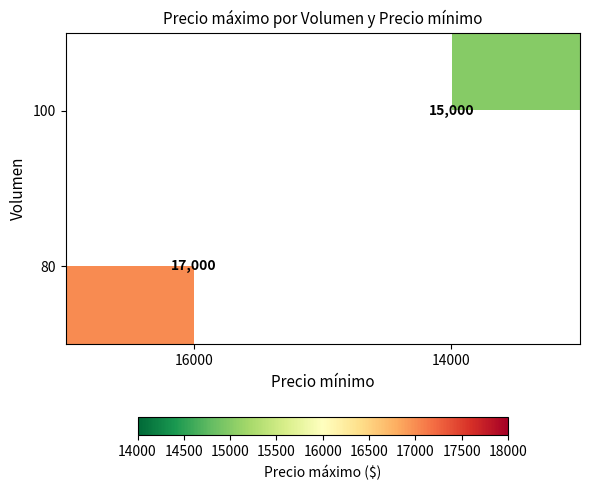

List the series in order of their peak value, highest first.

80, 100